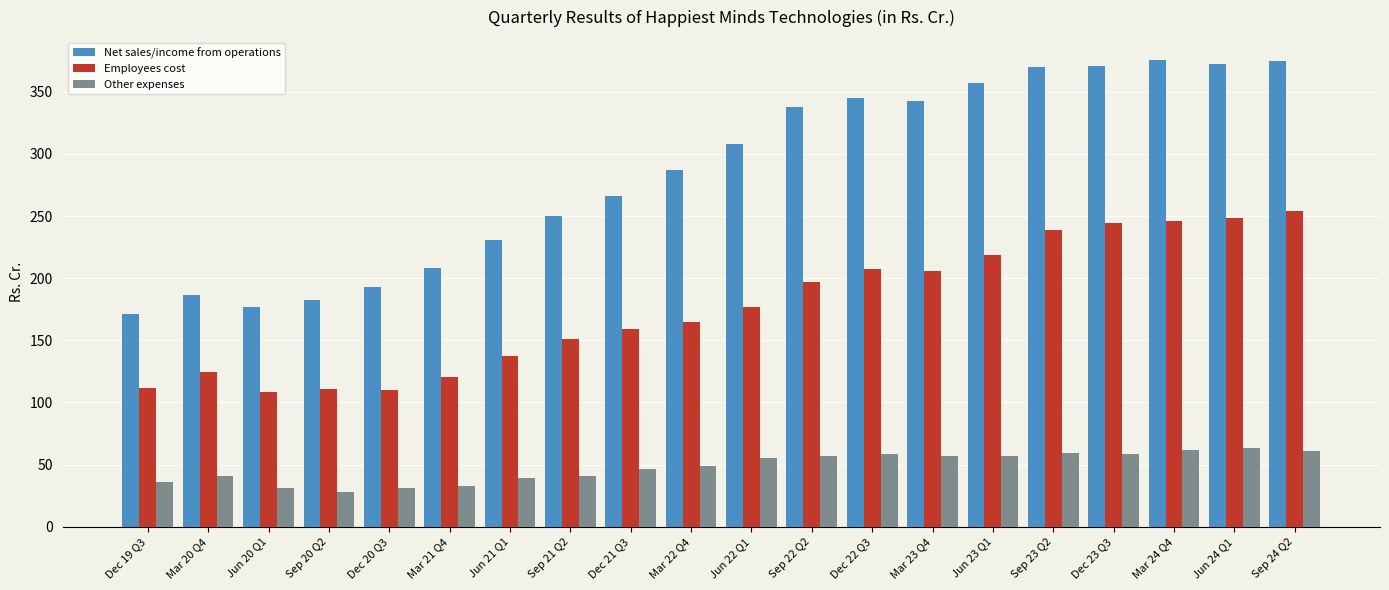

What is the value of the Other expenses bar at the 9th from the left?

46.8